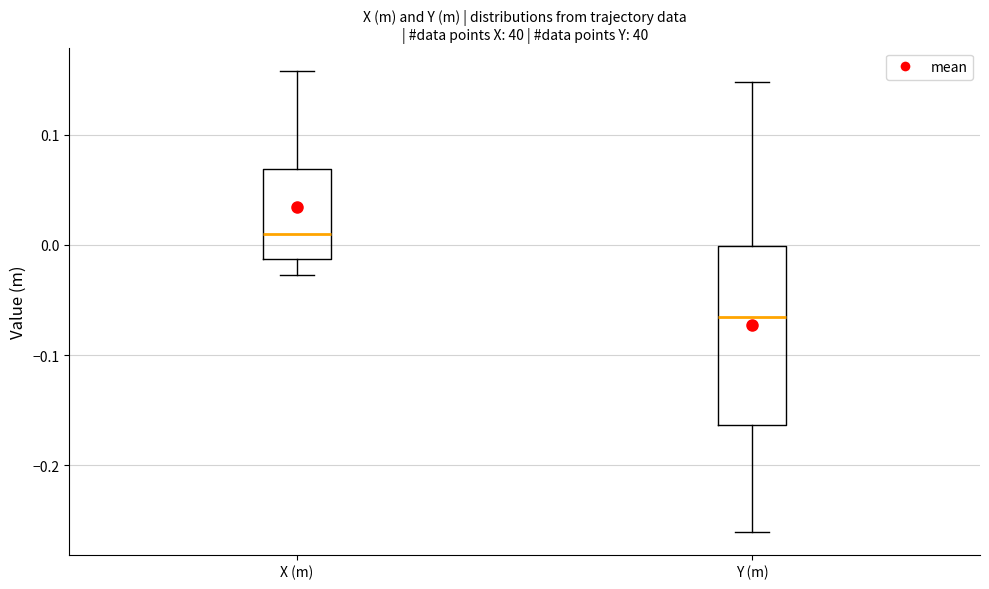

Reading left to right, transcribe this box plot: for each box, give where its median line is, the range the box spans, and where its two whiskers end, as read against the y-axis. The values are not printed on the chart, so give them approximately, as read against the axis.

X (m): median 0.01, box -0.01 to 0.07, whiskers -0.03 to 0.16
Y (m): median -0.07, box -0.16 to 0.00, whiskers -0.26 to 0.15